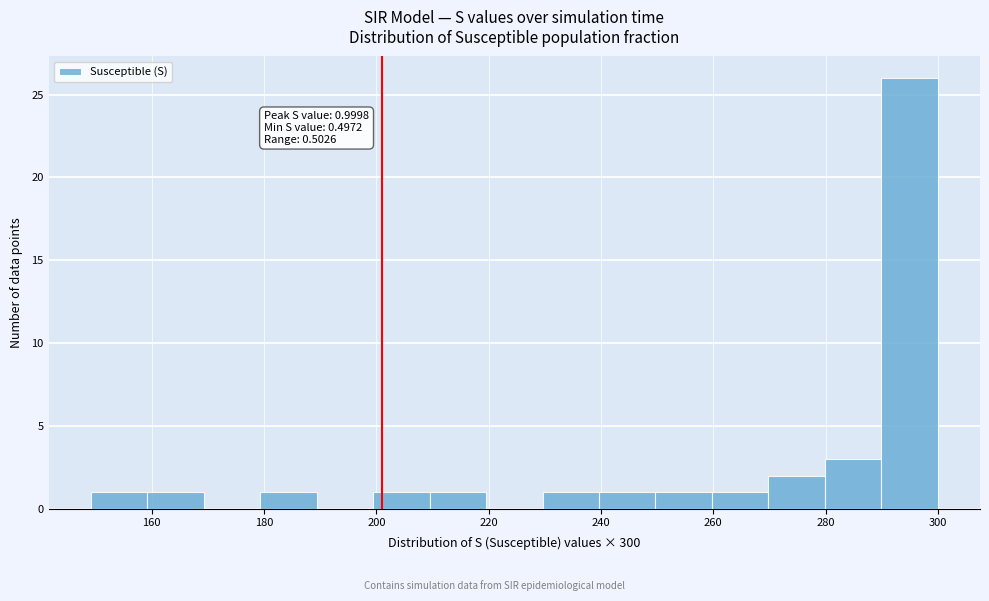

Which range on the x-axis has the tallest bar?

290 to 300